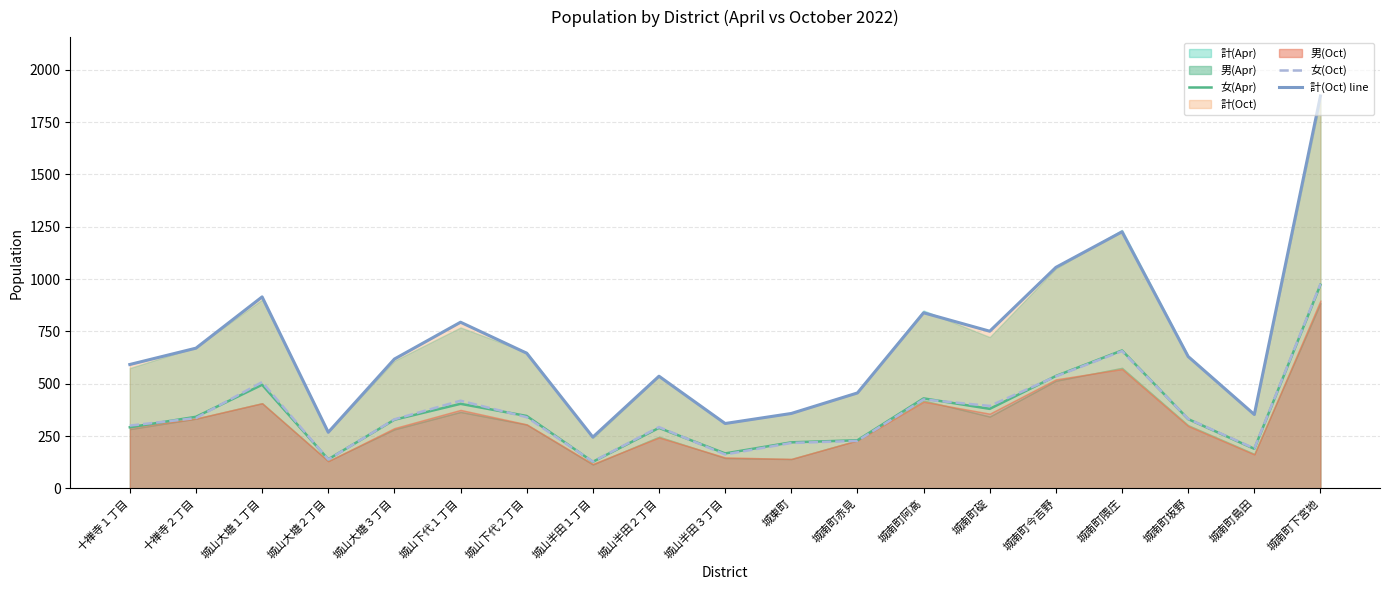

Reading right to left, transcribe all the data shown in this chart.

女(Apr): 973	189	331	659	537	380	430	230	220	167	289	127	346	404	328	139	495	342	292
女(Oct): 977	191	332	656	535	394	425	227	217	162	293	128	340	419	330	138	508	336	300
計(Oct) line: 1875	353	630	1226	1056	751	839	456	358	310	536	245	646	794	618	268	915	670	592